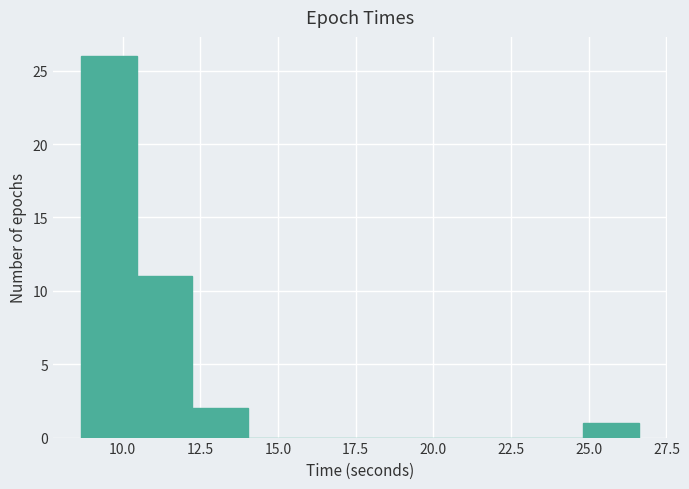

Around what value on the x-axis is the tallest bar? Give the approximate position of its centre, as read against the axis.

9.5